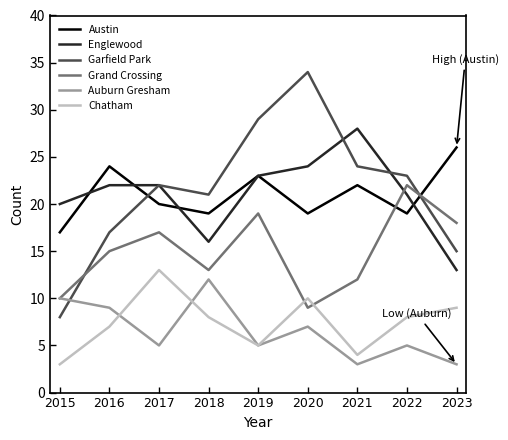

What is the smallest value displayed?

3